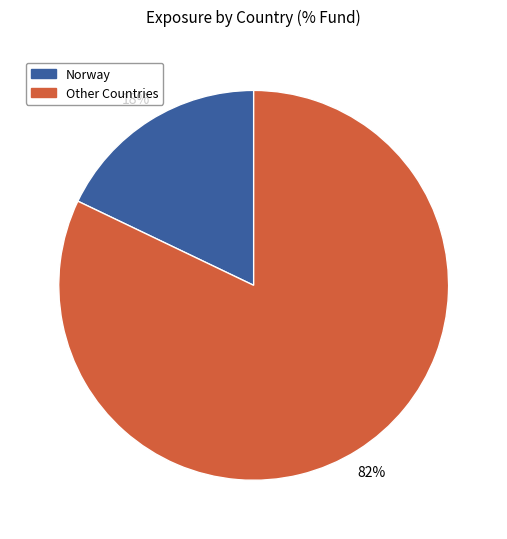

To the nearest percent, what is the average slice percentage?

50%